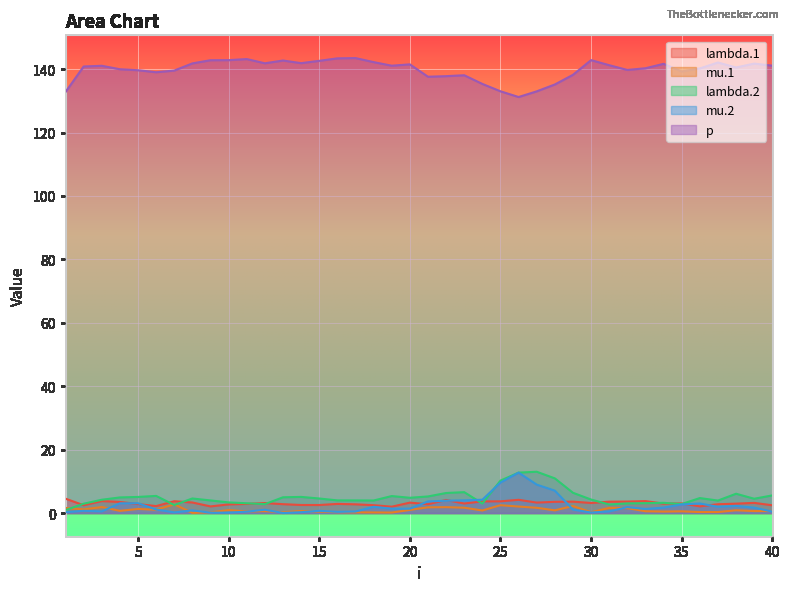

True or false: mu.1 and p intersect in this chart.

False